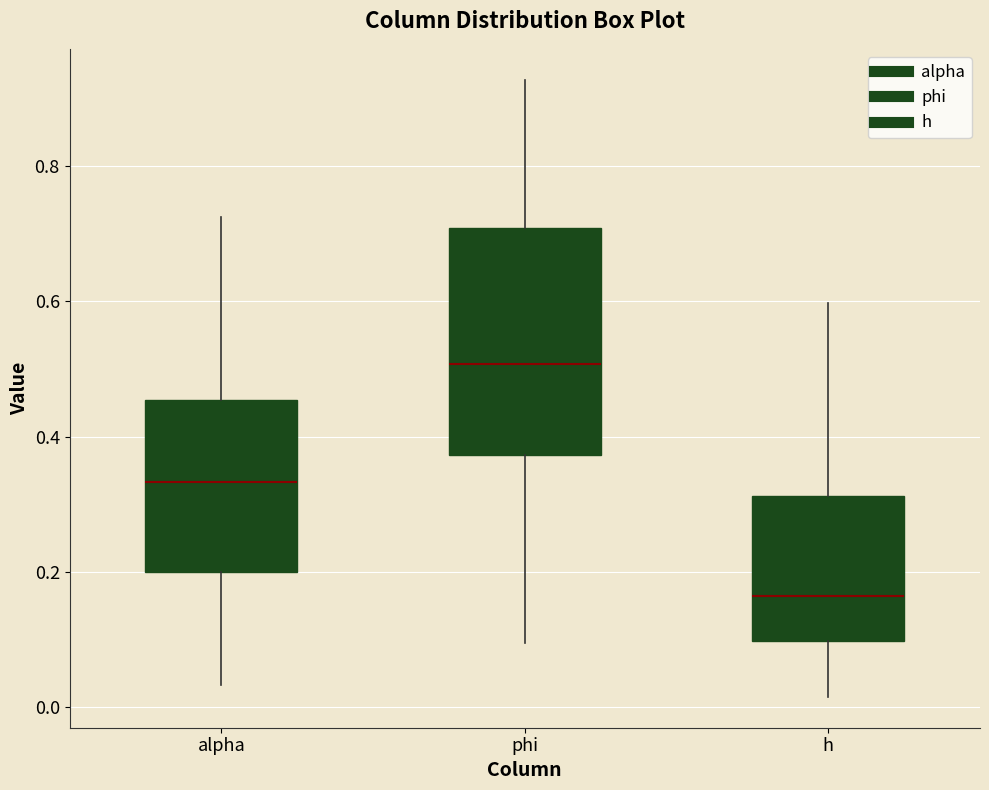

Which box has the lowest median line?

h